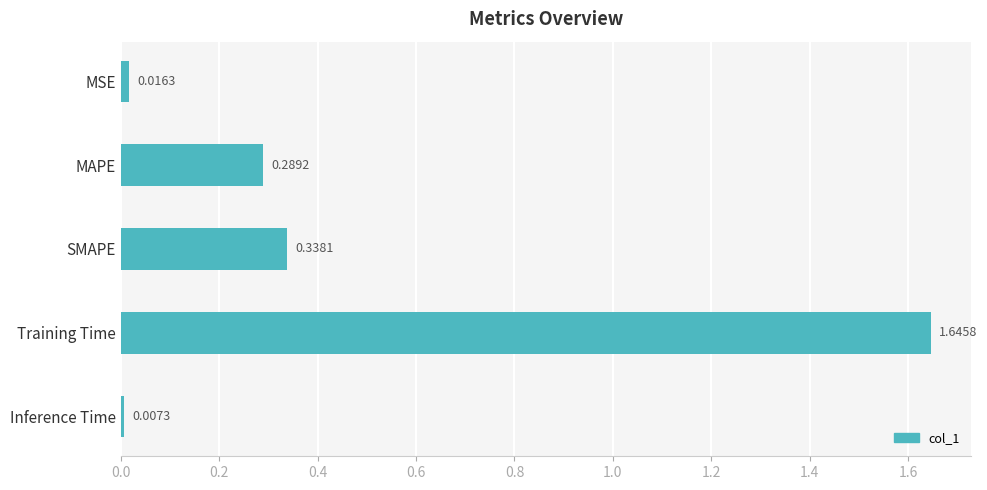

What is the label of the 2nd bar from the top?

MAPE